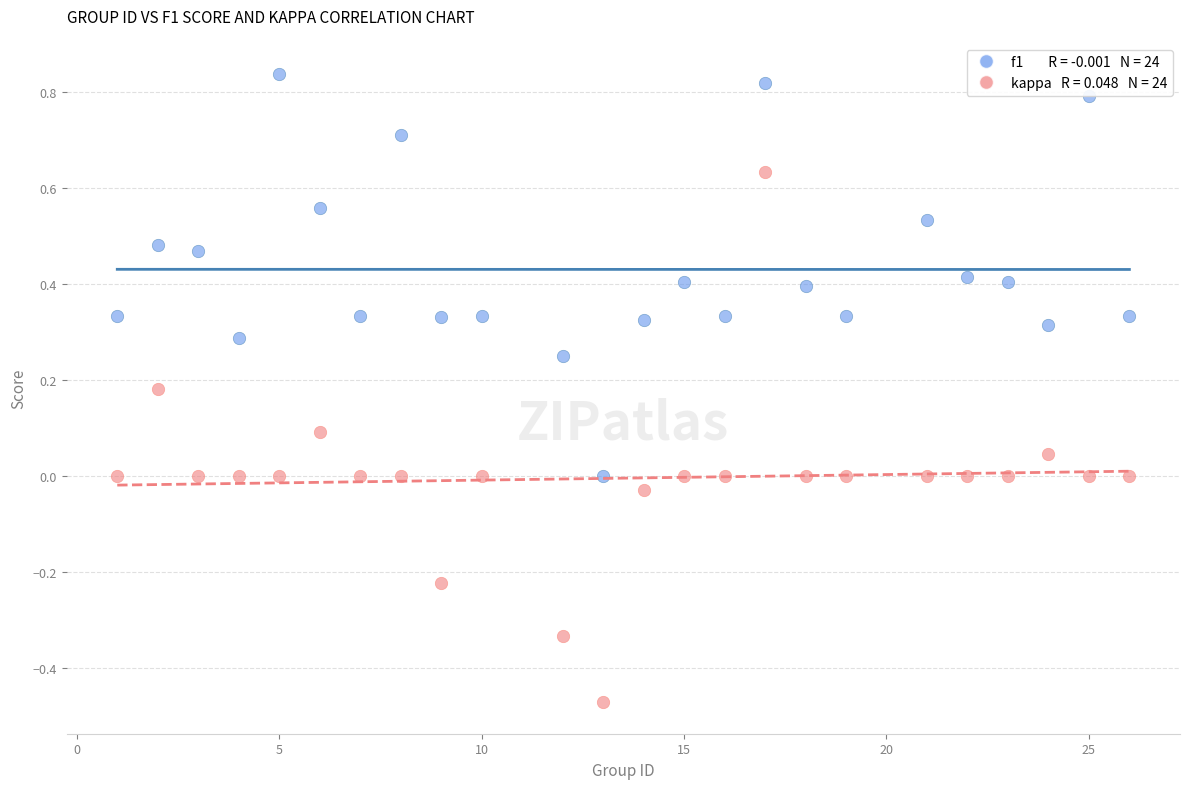

Across all data points, what is the range of Y values (max minus min)?

1.3